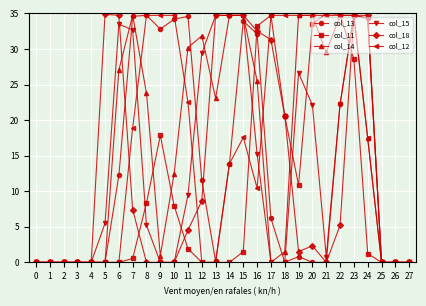

Between 24 and 25, which series saw the biggest shift?

col_18